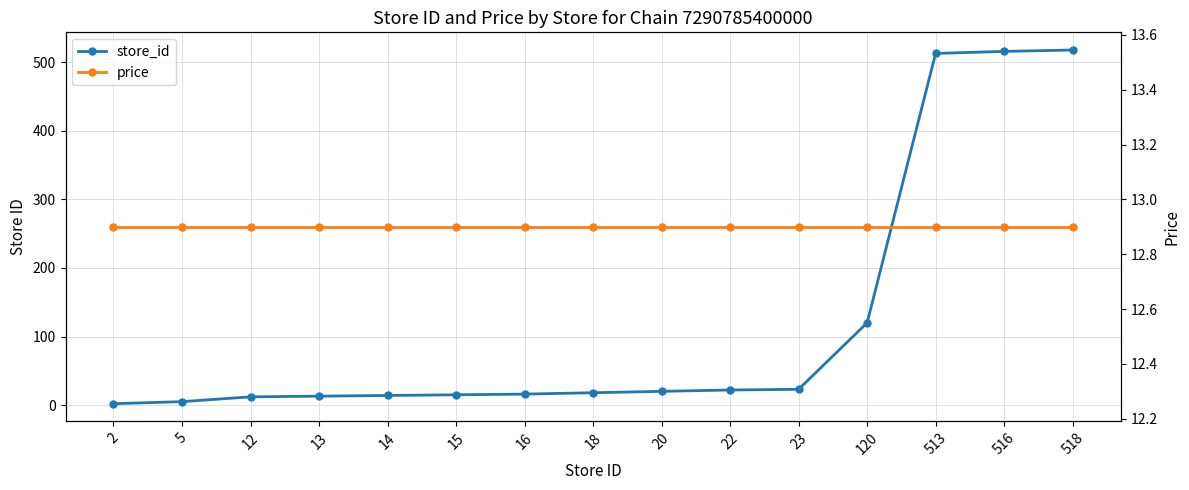

What value does the price series have at 13?

12.9